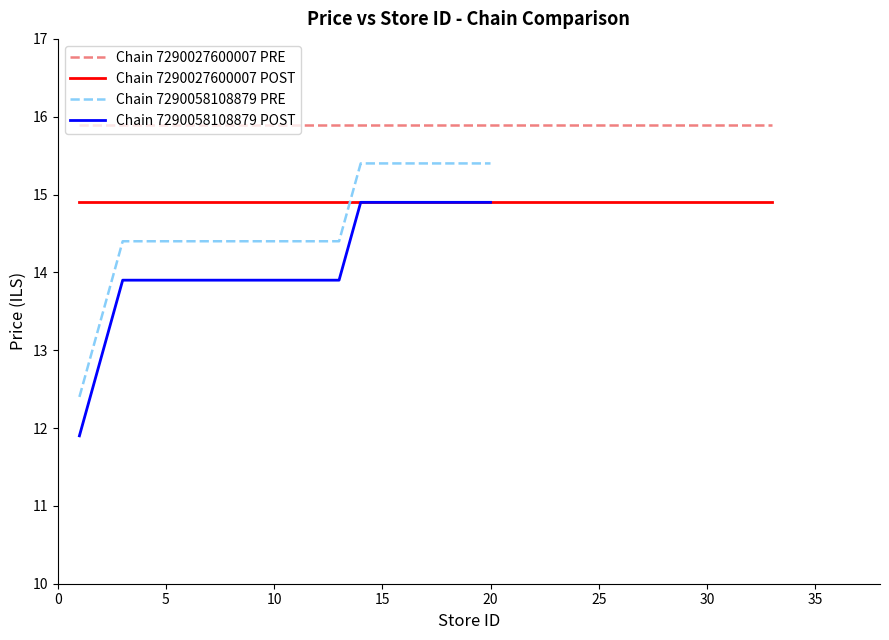

Reading right to left, list all the values displayed in this chart.

Chain 7290027600007 PRE: 15.9	15.9	15.9	15.9	15.9	15.9	15.9	15.9	15.9	15.9	15.9	15.9	15.9	15.9	15.9	15.9	15.9	15.9	15.9	15.9
Chain 7290027600007 POST: 14.9	14.9	14.9	14.9	14.9	14.9	14.9	14.9	14.9	14.9	14.9	14.9	14.9	14.9	14.9	14.9	14.9	14.9	14.9	14.9
Chain 7290058108879 PRE: 15.4	15.4	15.4	15.4	15.4	15.4	15.4	14.4	14.4	14.4	14.4	14.4	14.4	14.4	14.4	14.4	14.4	14.4	13.4	12.4
Chain 7290058108879 POST: 14.9	14.9	14.9	14.9	14.9	14.9	14.9	13.9	13.9	13.9	13.9	13.9	13.9	13.9	13.9	13.9	13.9	13.9	12.9	11.9